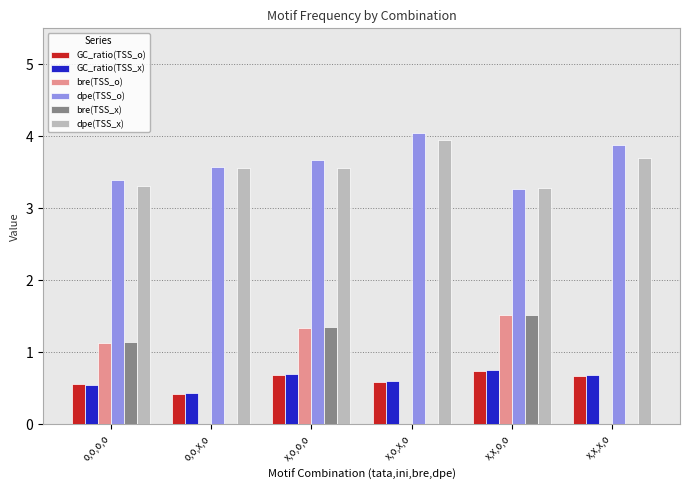

What is the total value across all series at x,o,o,o?

11.3